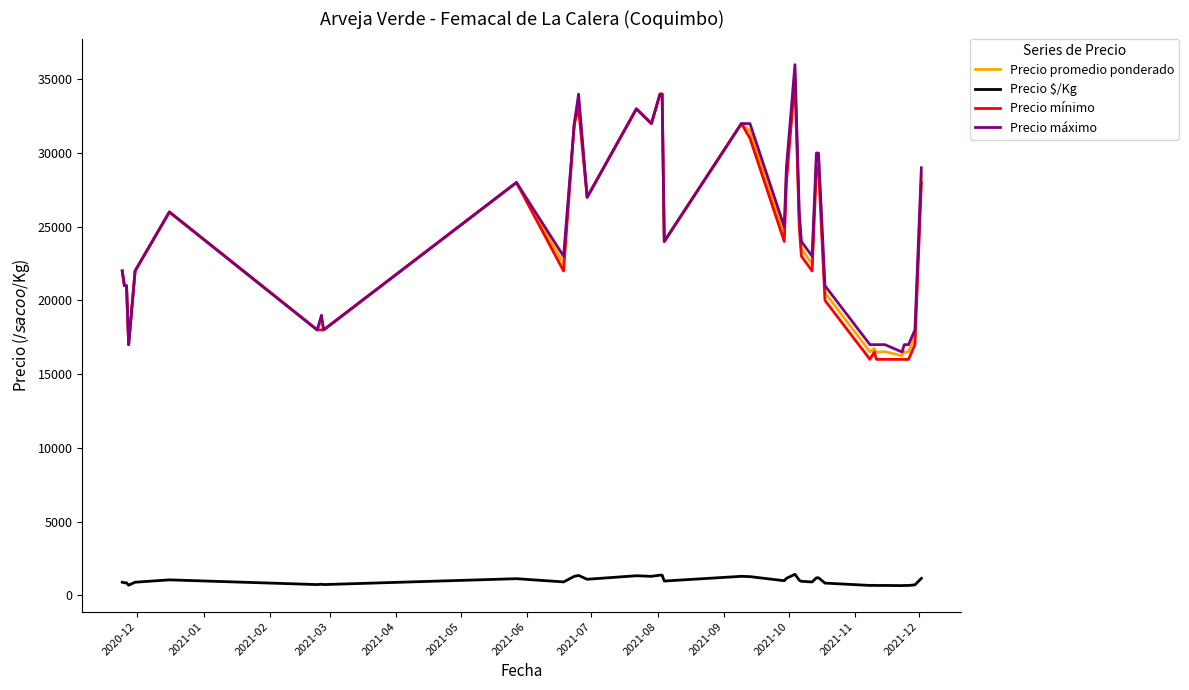

True or false: Precio $/Kg and Precio máximo intersect in this chart.

False